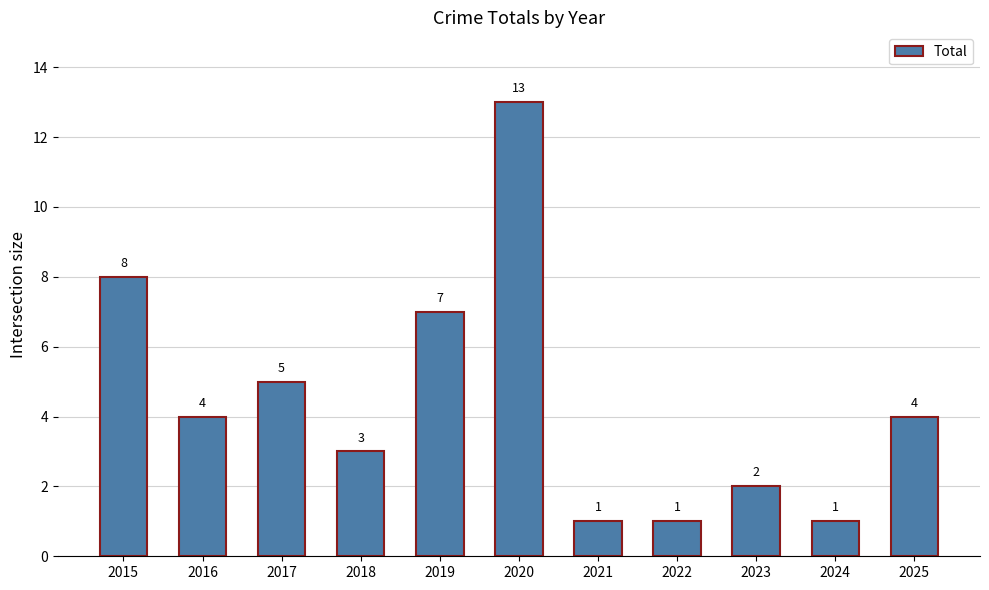

Where does the data first go above 4?

2015